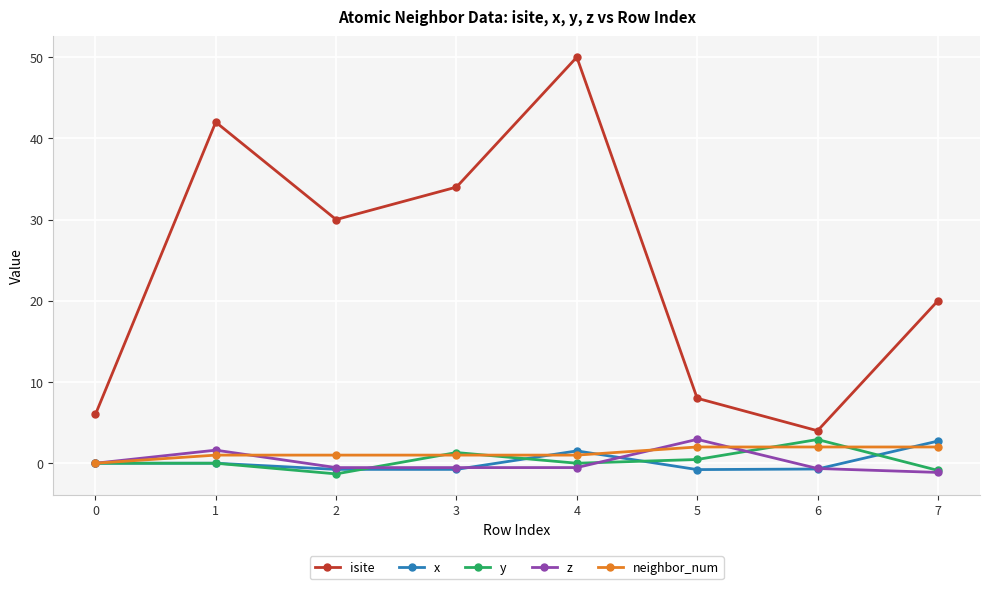

True or false: neighbor_num and isite cross at least once.

False